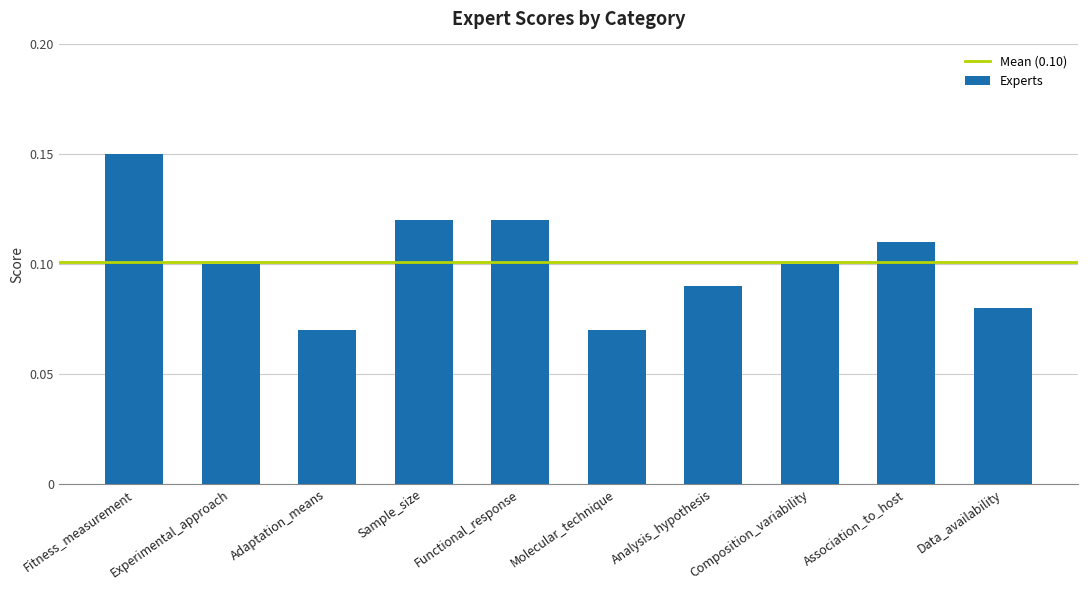

How many values are between 0 and 1?

10